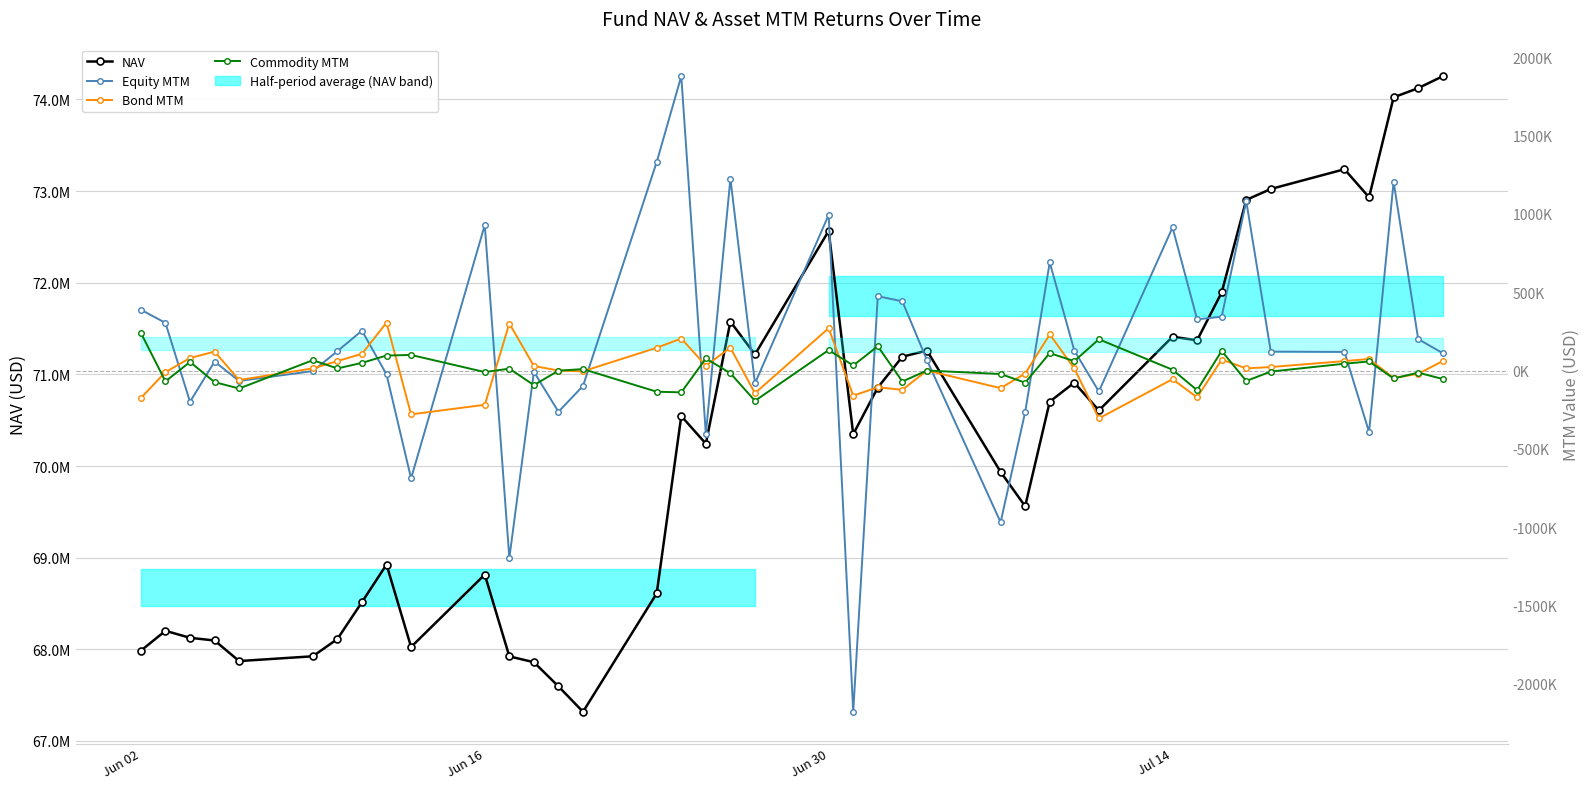

What is the average value of the Bond MTM series?

8580.2